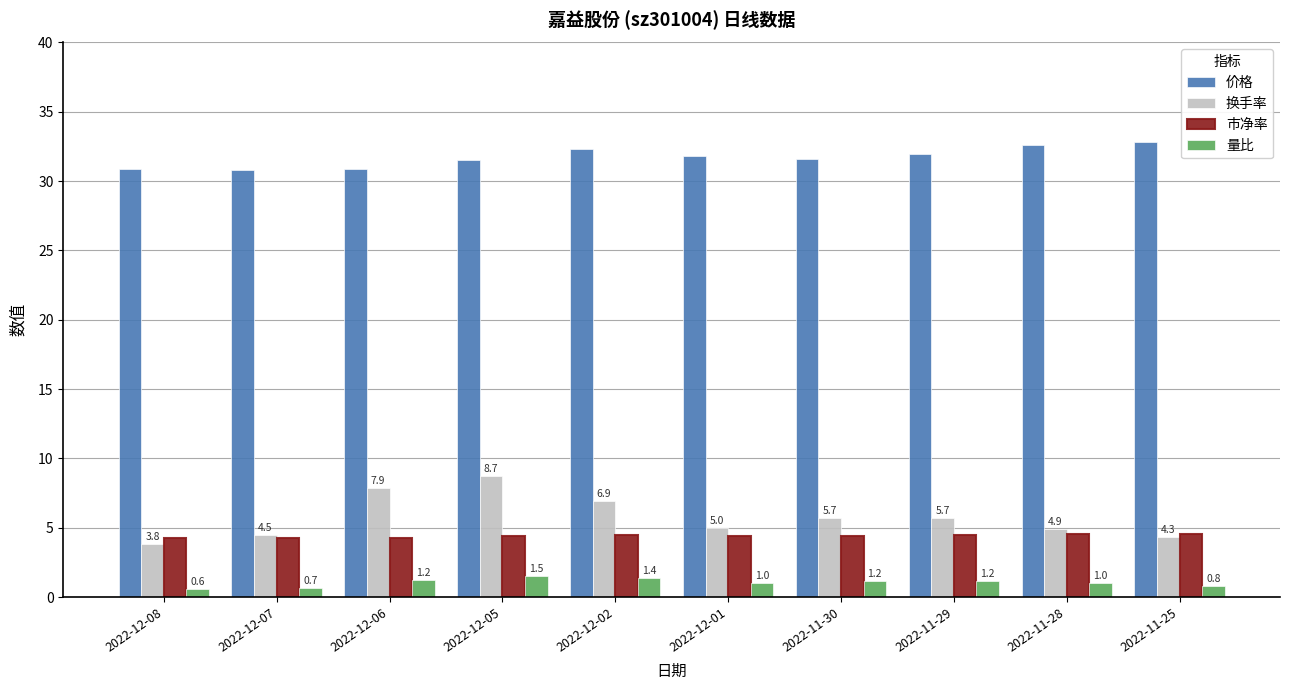

At which label does 价格 first exceed 31?

2022-12-05